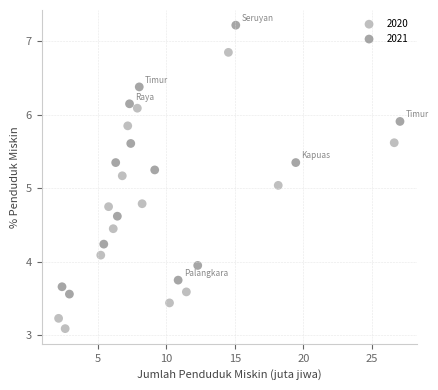

Which series has the largest Y range (max minus min)?

2020